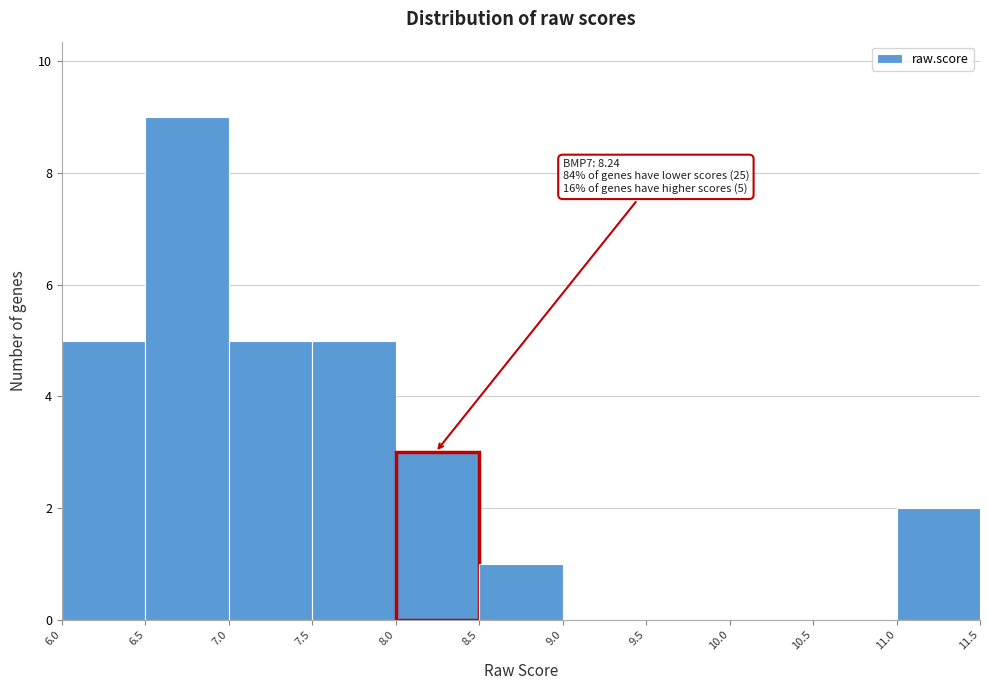

Over which range of the x-axis is the bar tallest?

6.5 to 7.0